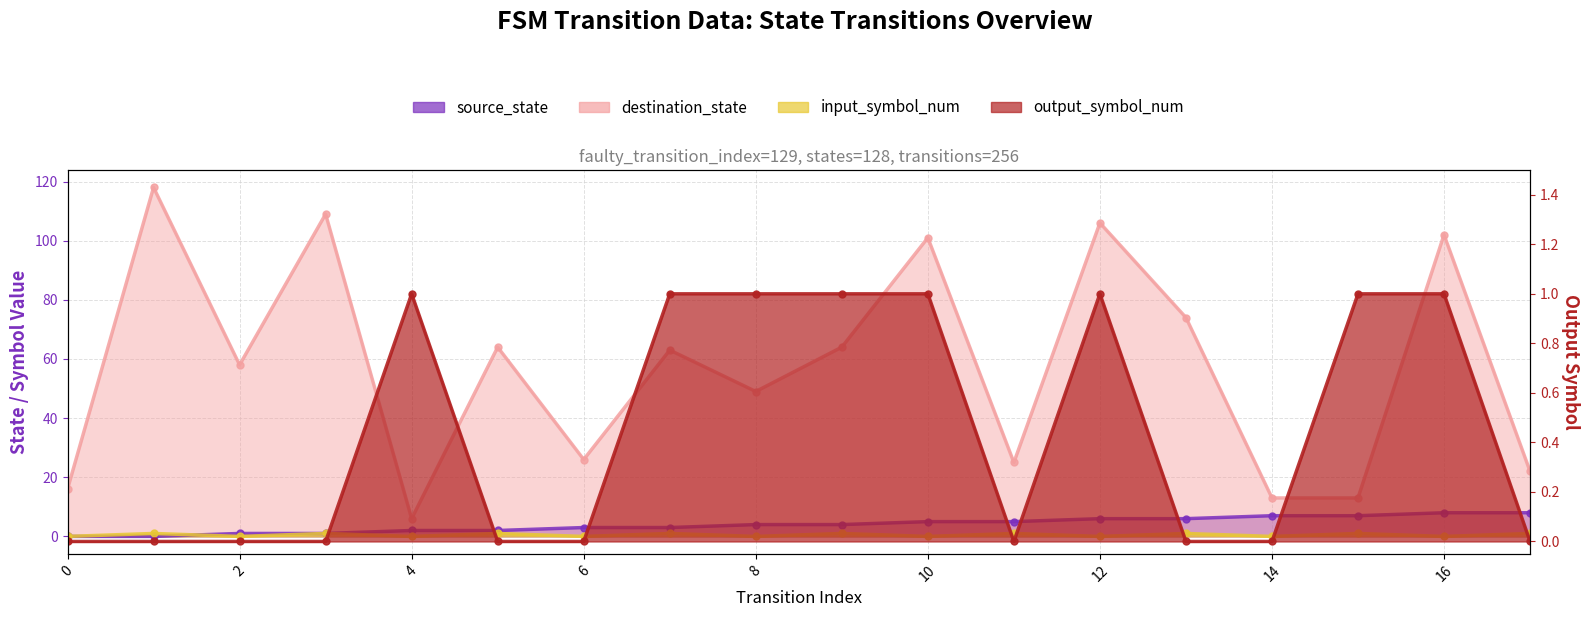

What are all the series names shown in the legend?

source_state, destination_state, input_symbol_num, output_symbol_num